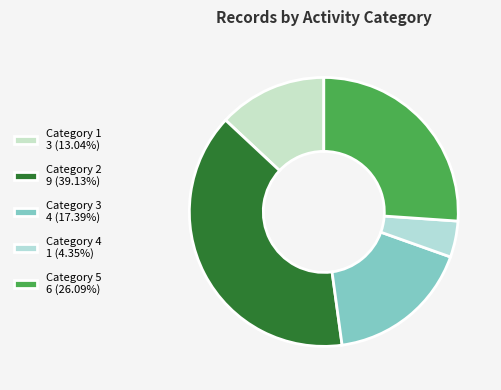

Which slice is the smallest?

4